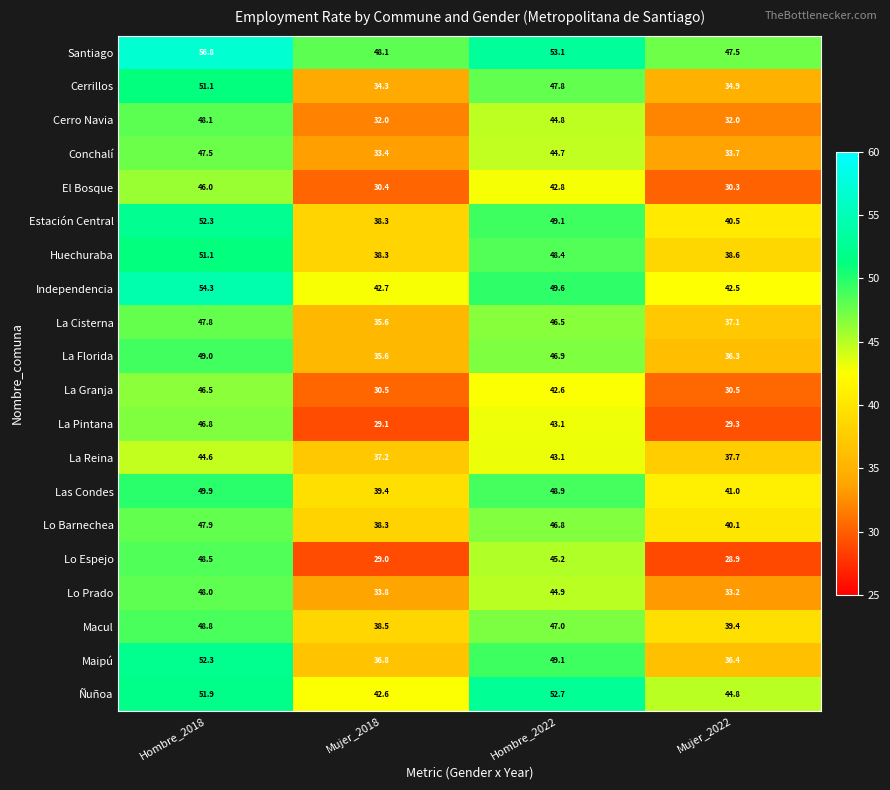

At how many categories does at least one series exceed 41?

4